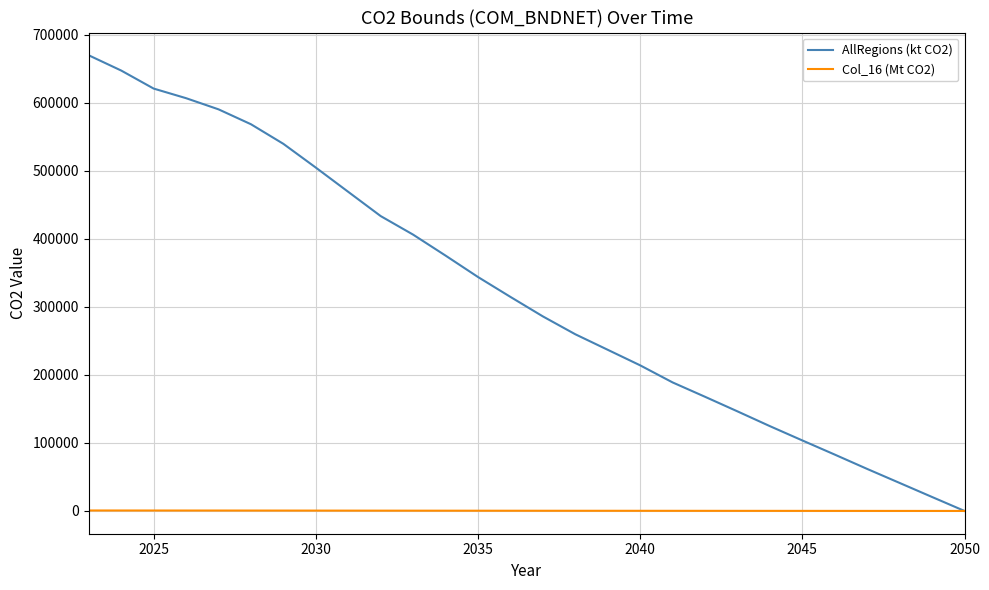

Which series has the largest range (max minus min)?

AllRegions (kt CO2)